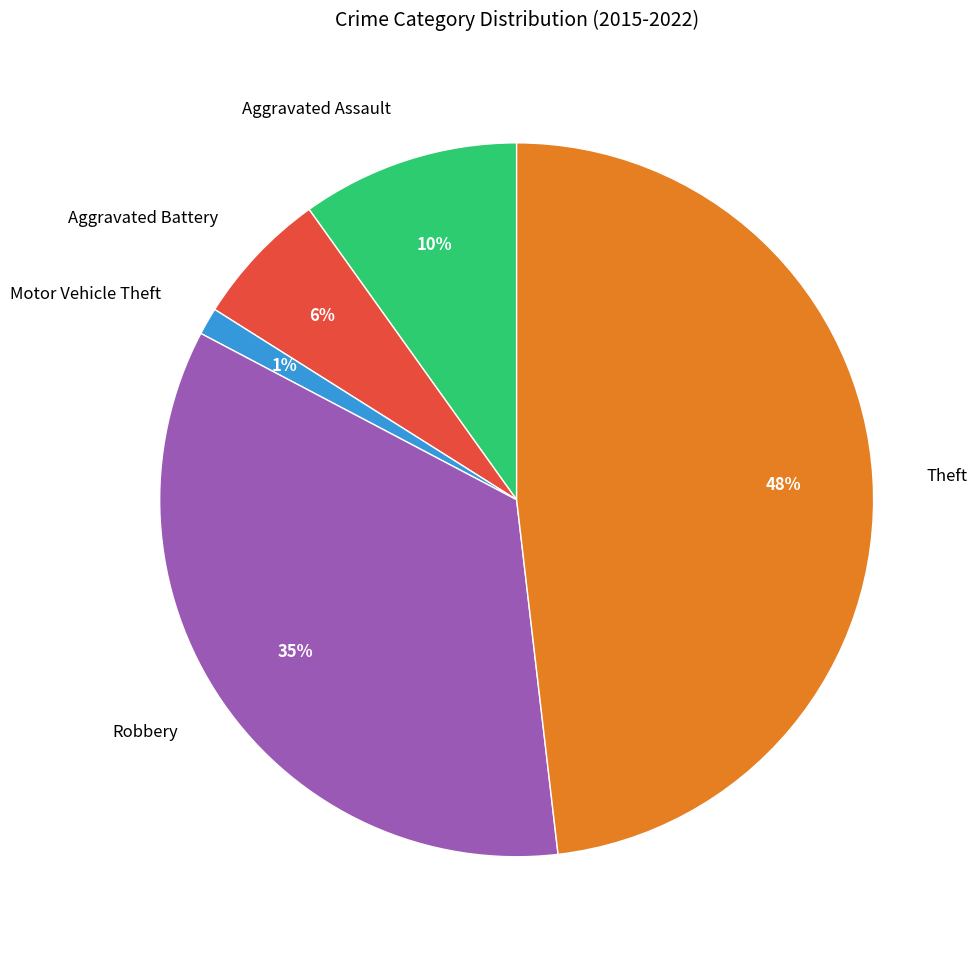

Which category has the smallest portion of the pie?

Motor Vehicle Theft